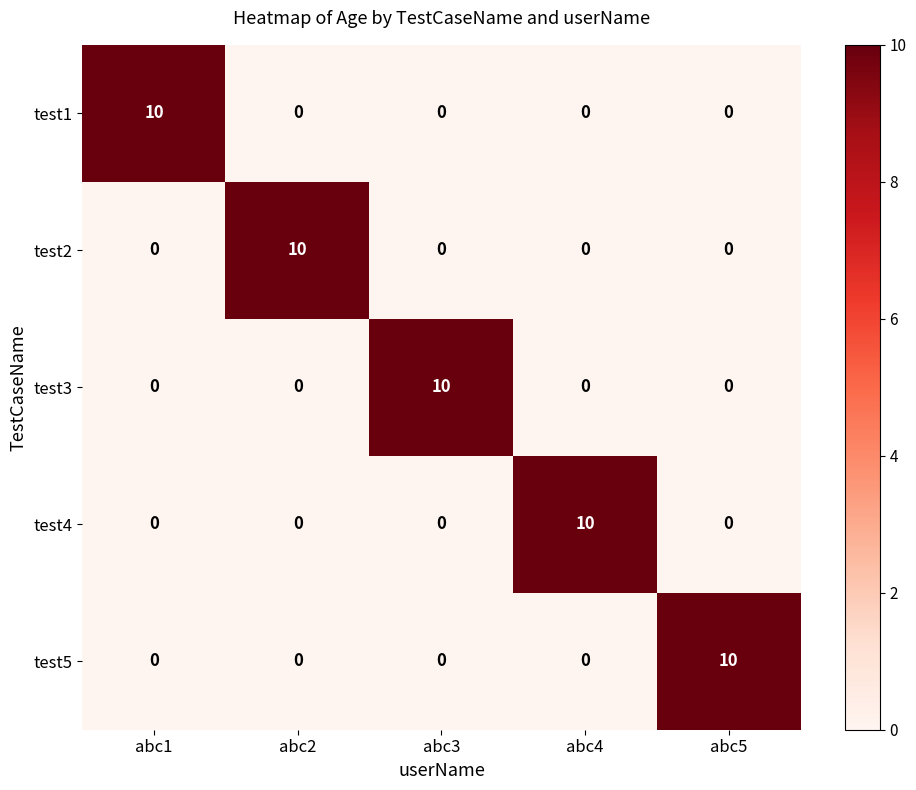

The test4 series shows 0 at abc1. True or false?

True